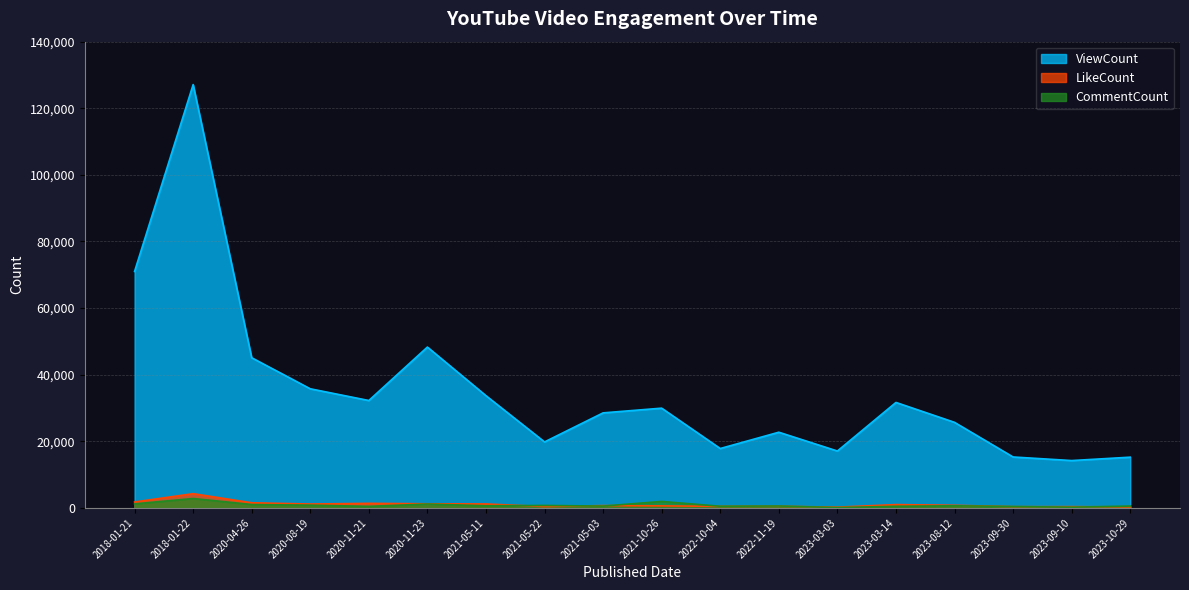

At how many categories does at least one series exceed 10749?

18